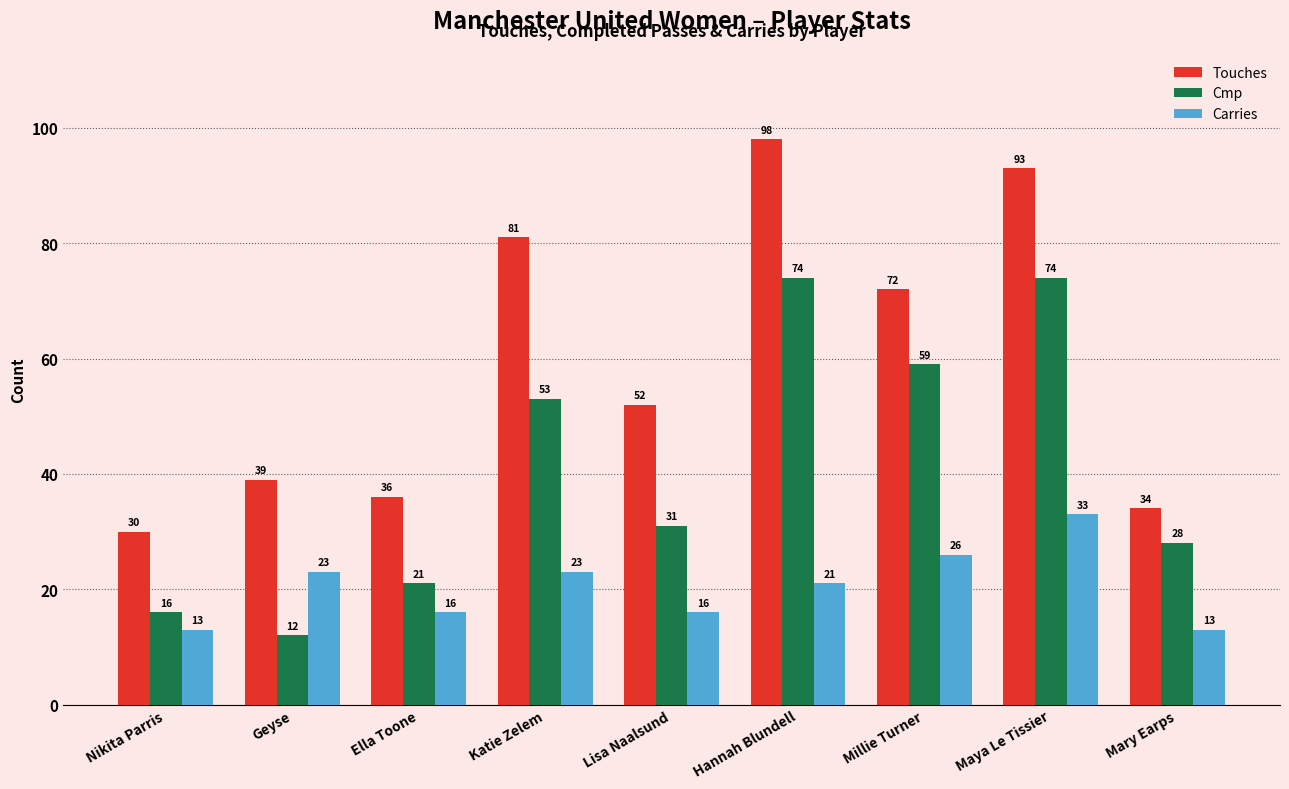

What is the lowest value of the Cmp series?

12